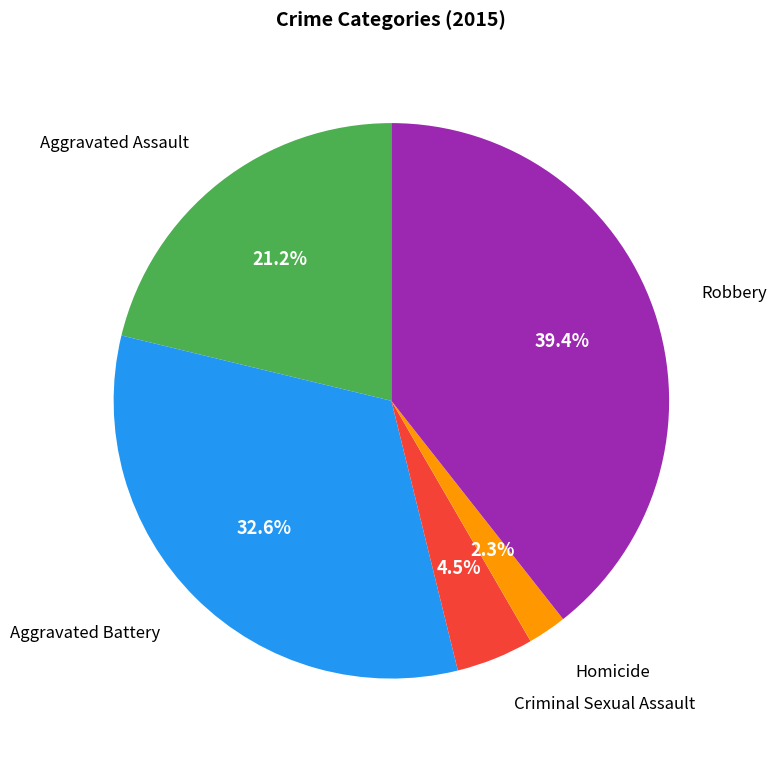

Does any single category account for the majority?

No